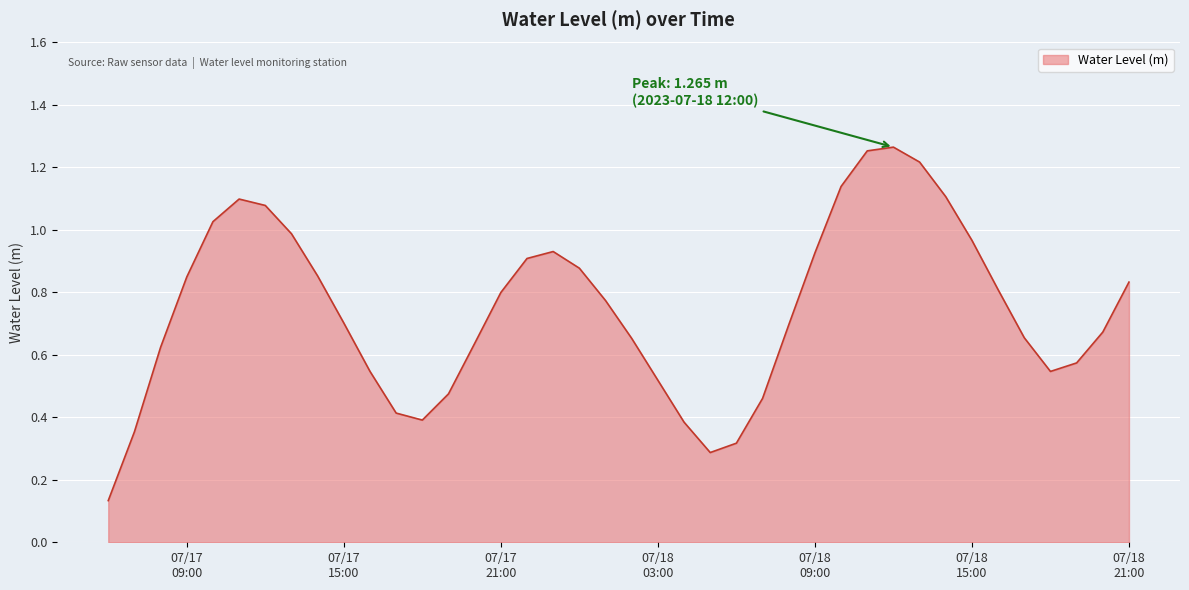

What is the minimum value shown in the chart?

0.1